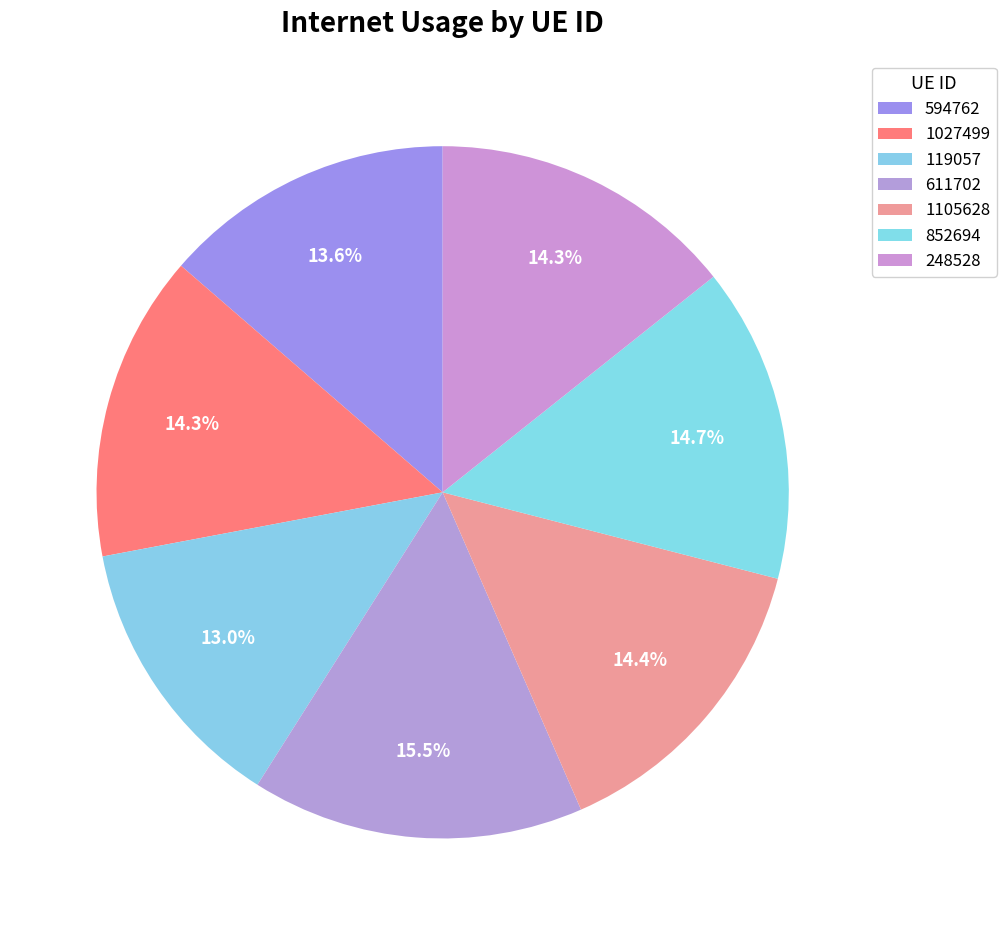

Rank the categories by value from lowest to highest.

119057, 594762, 248528, 1027499, 1105628, 852694, 611702